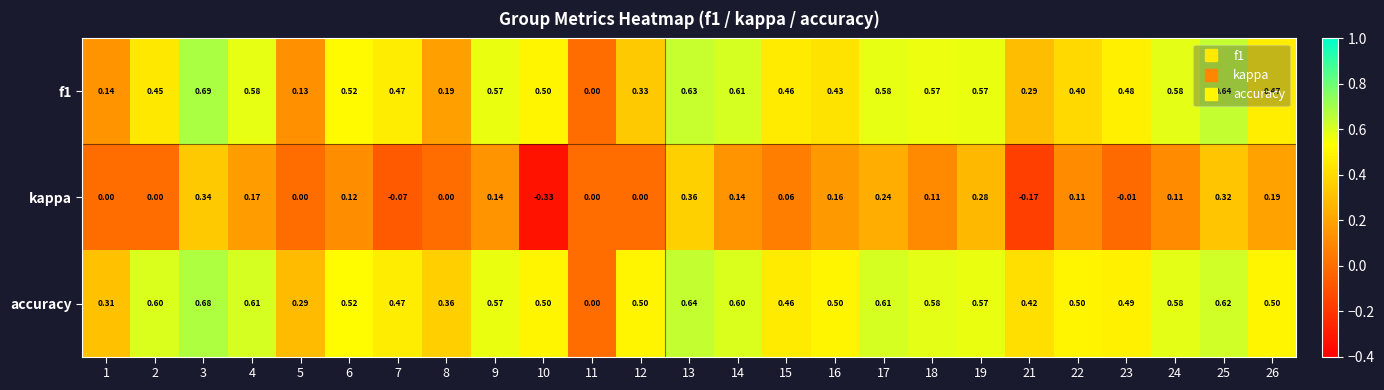

Is the value of f1 at 18 greater than the value of kappa at 23?

Yes